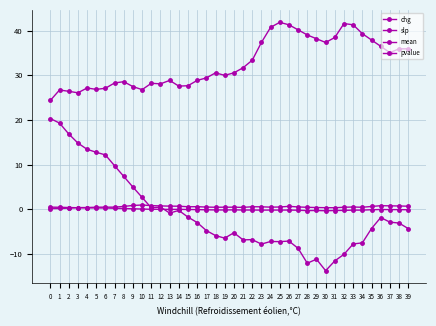

Between 16 and 38, which series saw the biggest shift?

mean